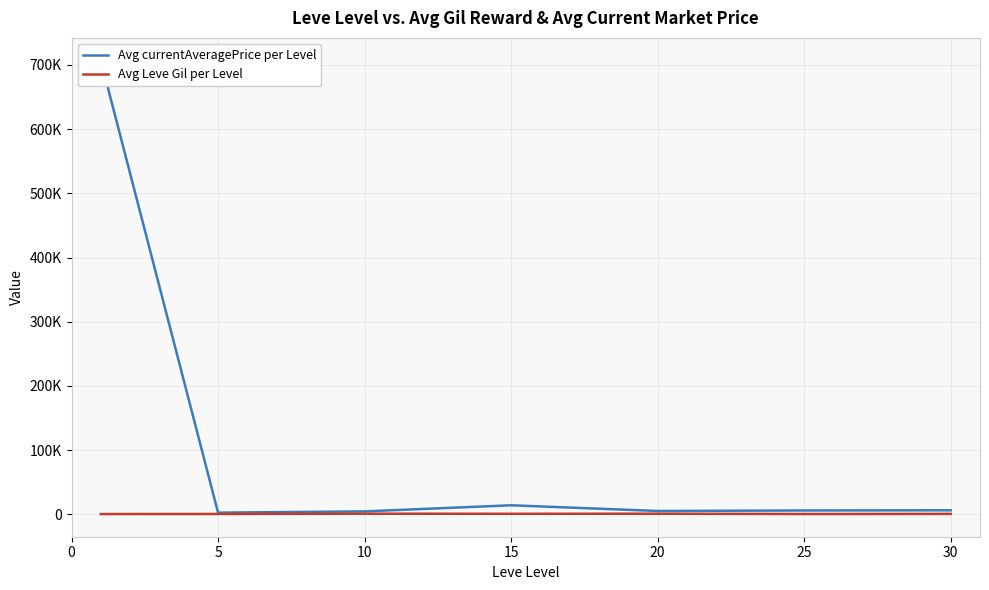

Is the value of Avg currentAveragePrice per Level at 25 greater than the value of Avg Leve Gil per Level at 15?

Yes